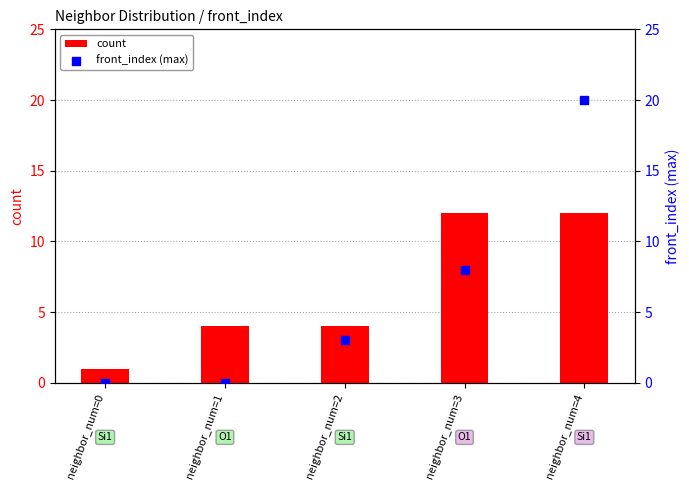

What is the total value across all series at neighbor_num=4?

32